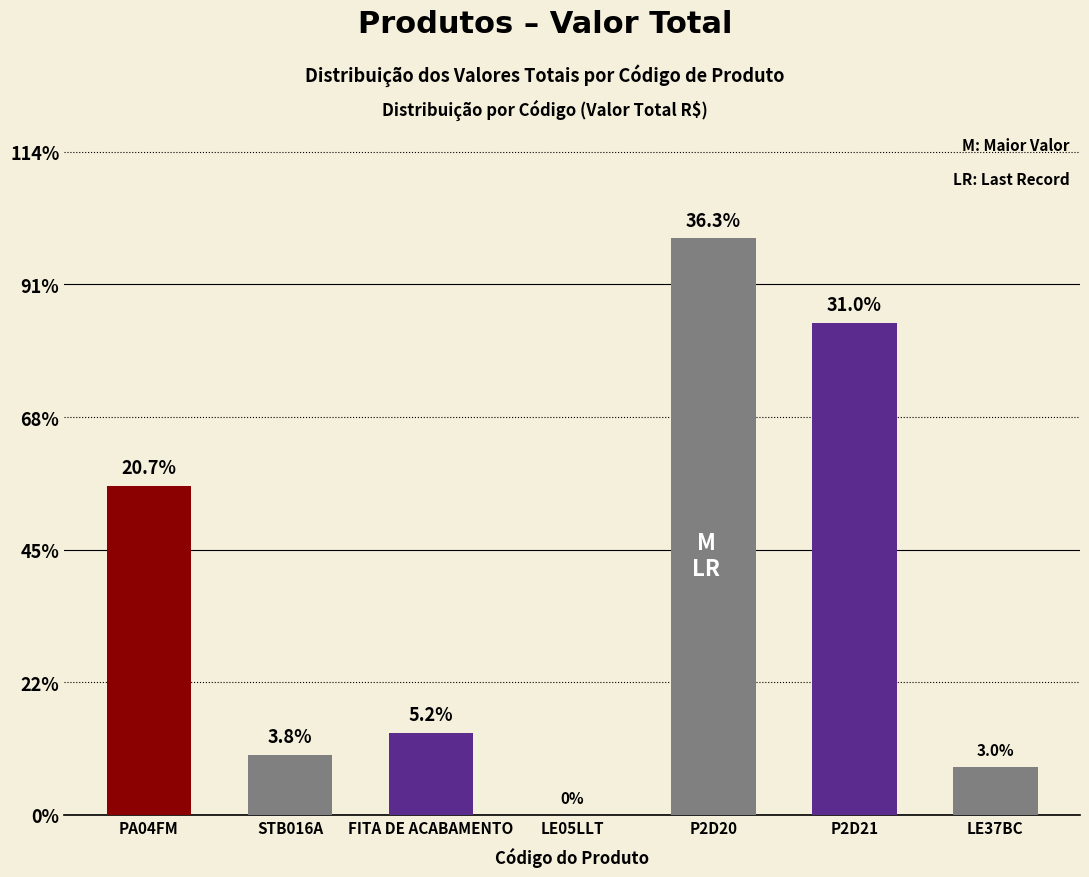

Approximately how many times larger is the value at STB016A compared to P2D20?

0.1